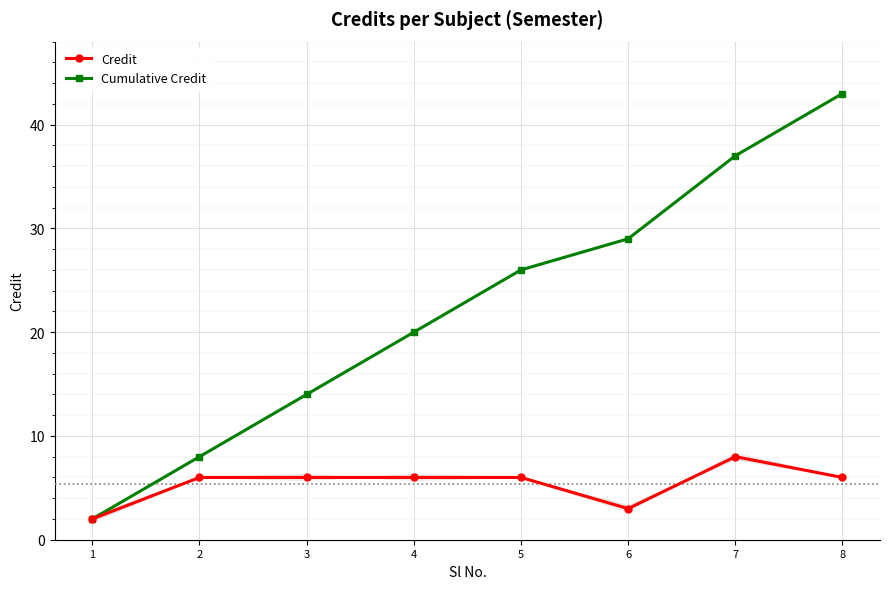

What is the value of the Credit point at the 4th from the left?

6